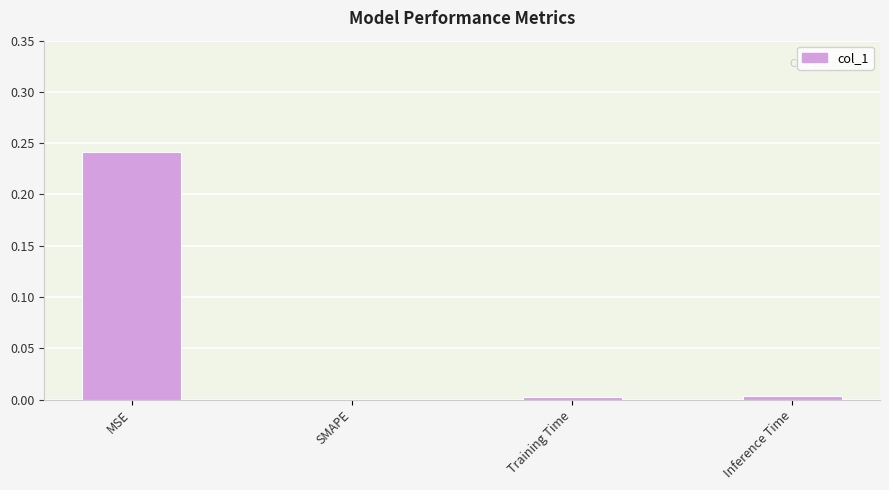

How many positive values are there?

3